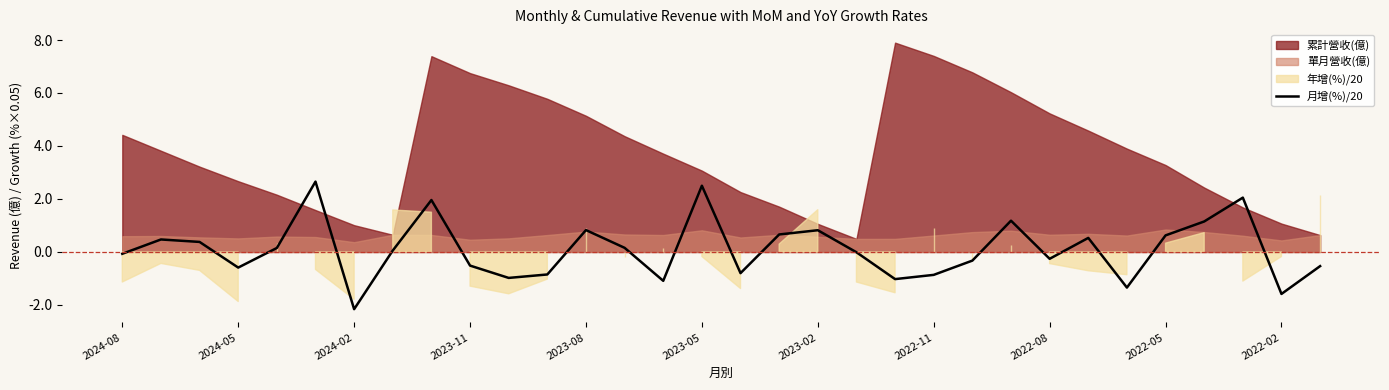

Reading left to right, transcribe all the data shown in this chart.

-0.1	0.5	0.4	-0.6	0.1	2.7	-2.2	0.1	2.0	-0.5	-1.0	-0.8	0.8	0.2	-1.1	2.5	-0.8	0.7	0.8	-0.0	-1.0	-0.9	-0.3	1.2	-0.3	0.5	-1.3	0.6	1.1	2.0	-1.6	-0.5